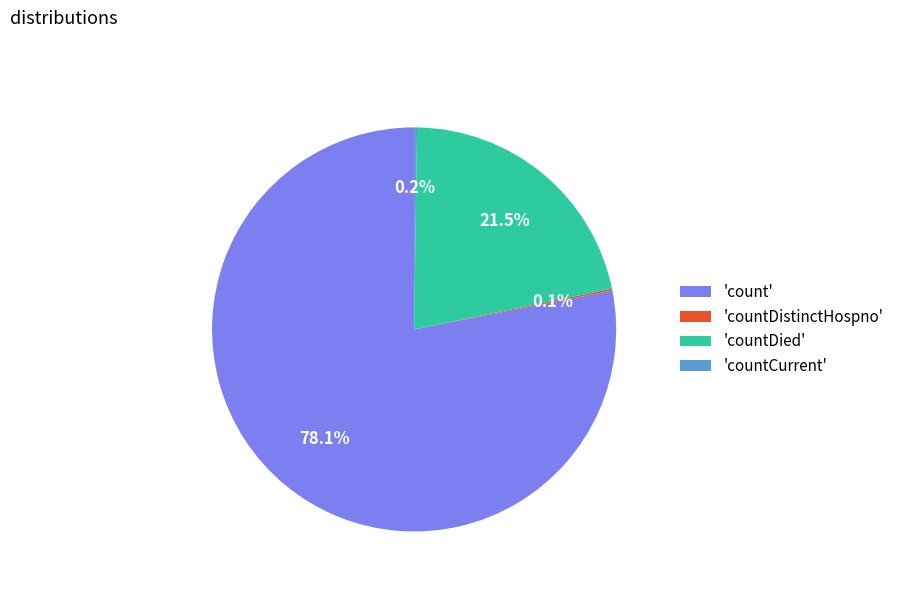

Which slice is the largest?

'count'